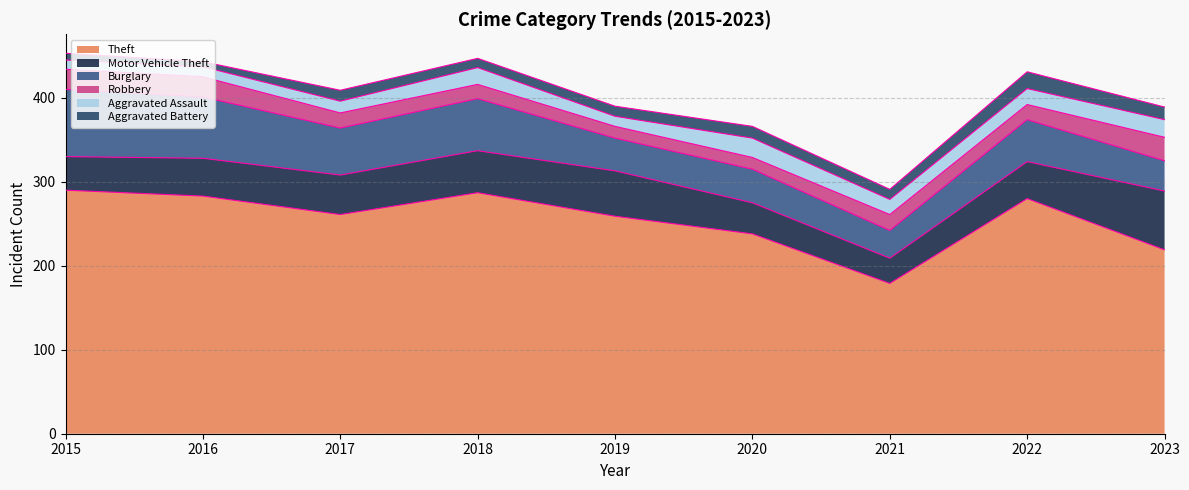

Which series changed the most between 2016 and 2018?

Burglary